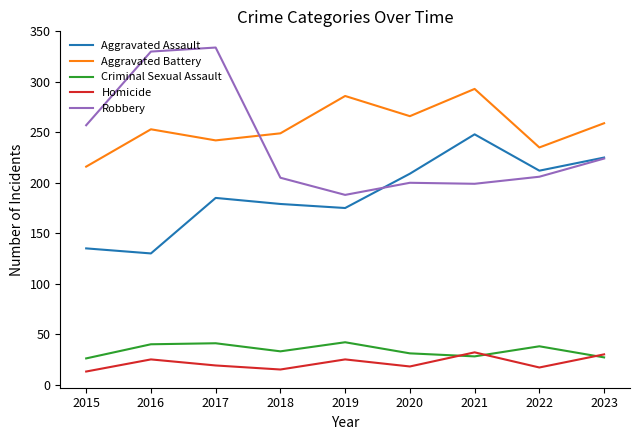

What is the difference between the highest and lowest values at 2021?

265